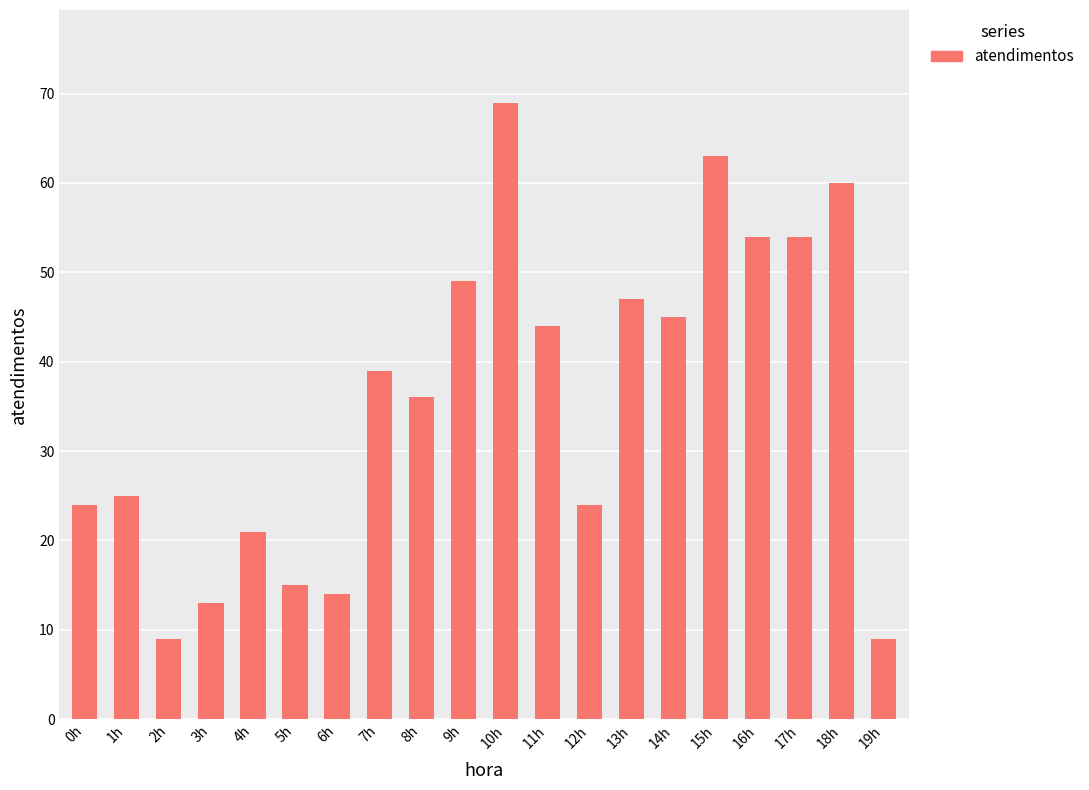

Reading left to right, what are all the values shown in this chart?

24	25	9	13	21	15	14	39	36	49	69	44	24	47	45	63	54	54	60	9